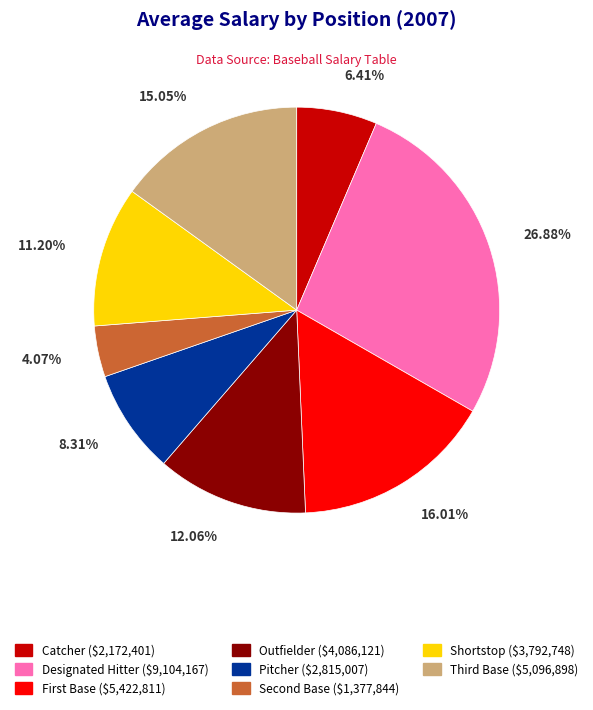

Which slice is the largest?

Designated Hitter